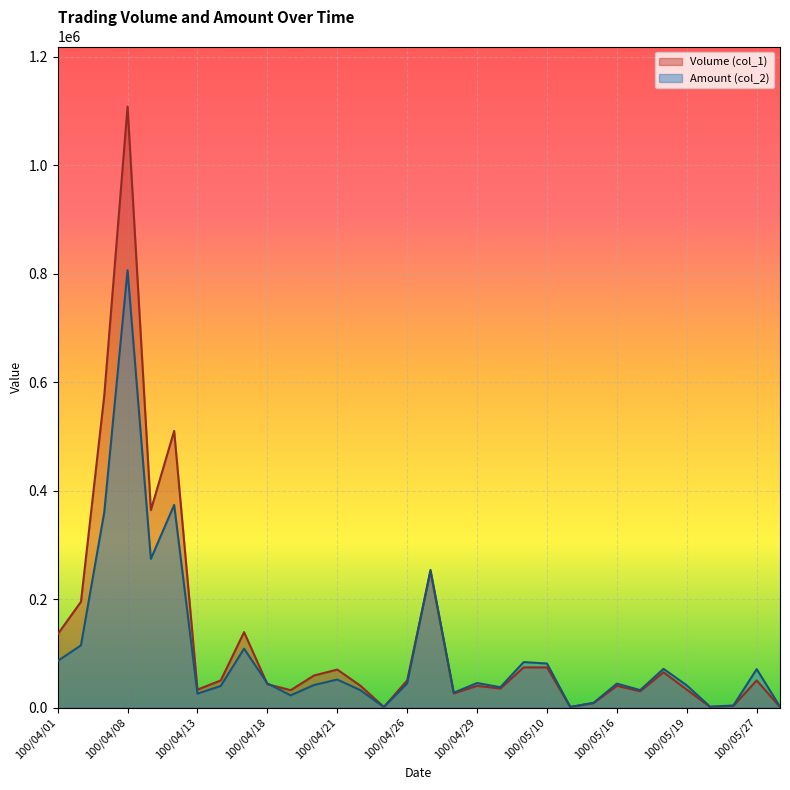

At how many categories does at least one series exceed 162453?

6